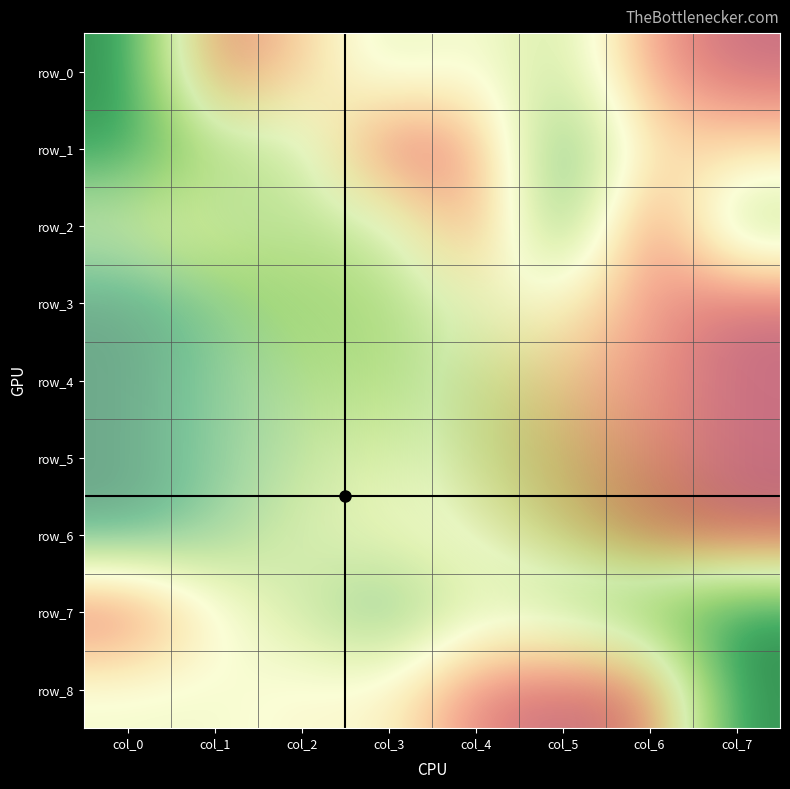

At which label is row_8 closest to 0?

col_0